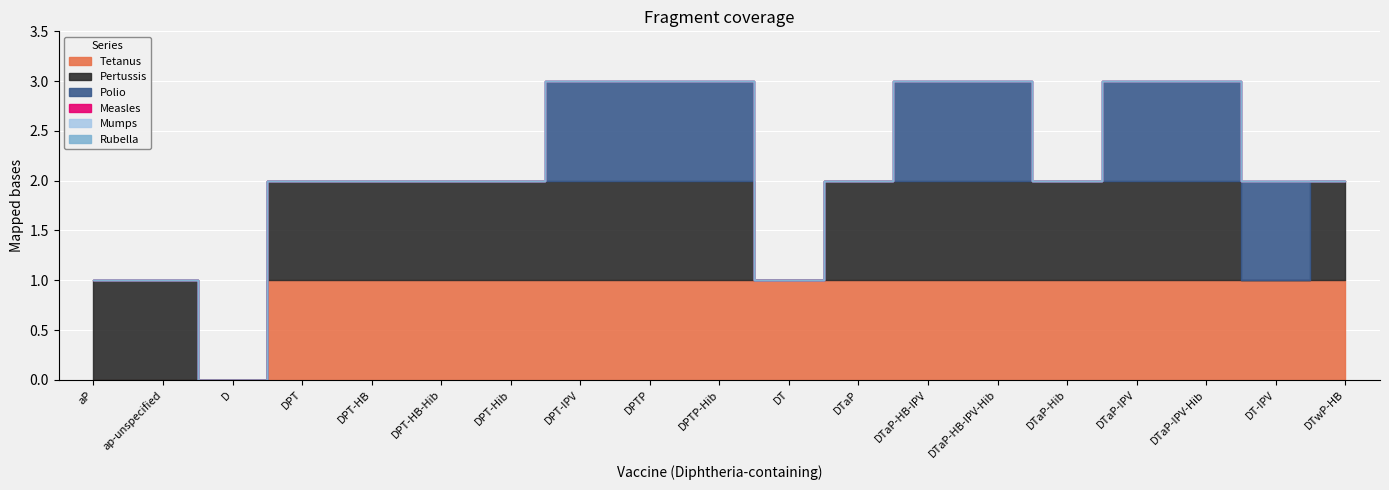

Is the value of Pertussis at DTaP-IPV-Hib greater than the value of Measles at DPTP?

Yes